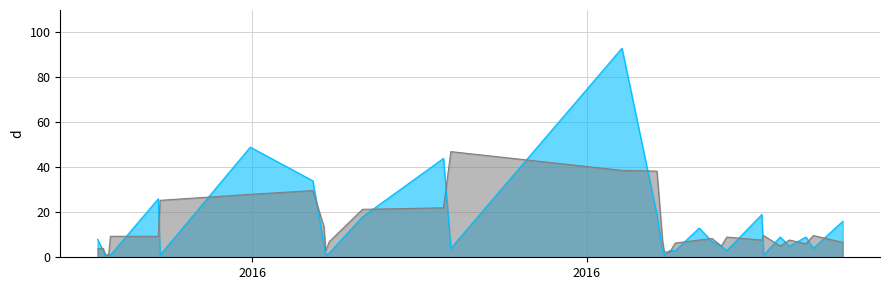

What is the label of the 21st point from the left?

2016-08-15